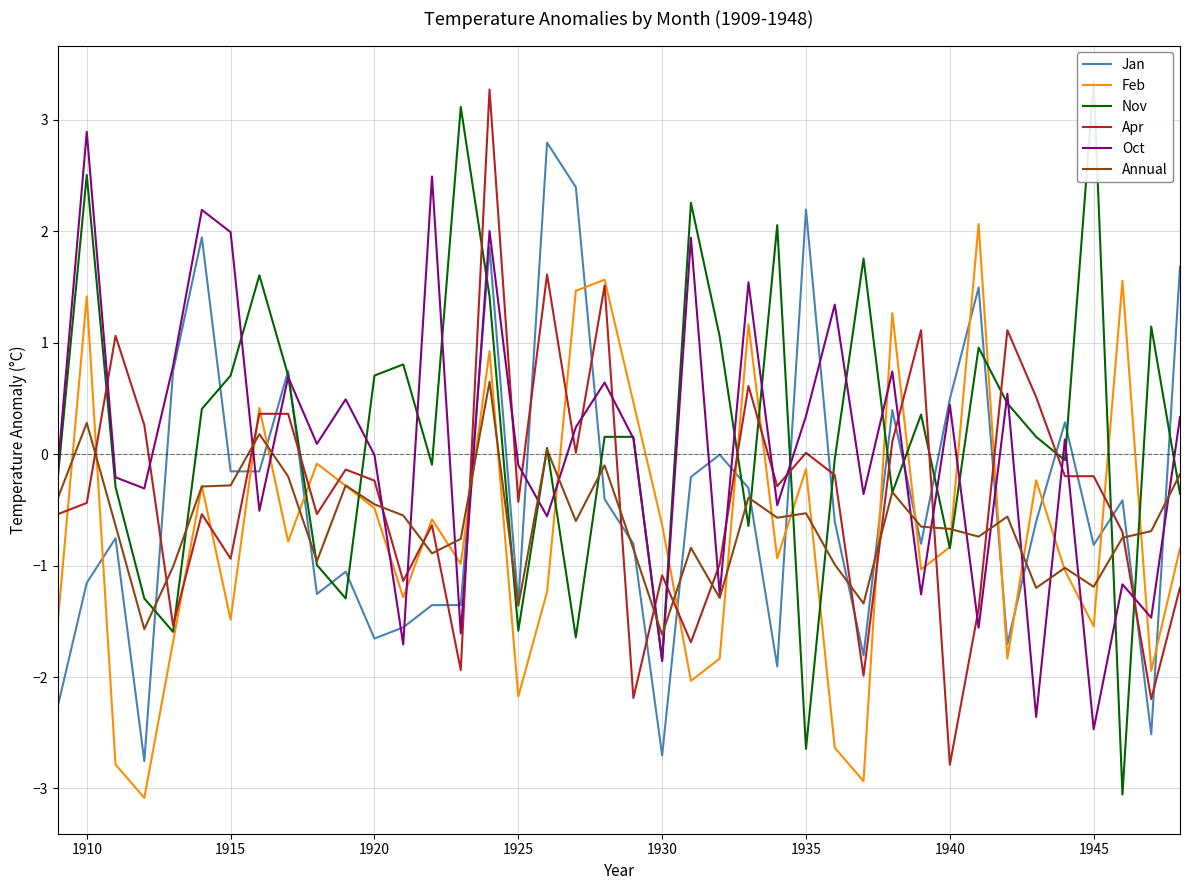

After their last crossing, which series has the higher values: Oct or Feb?

Oct